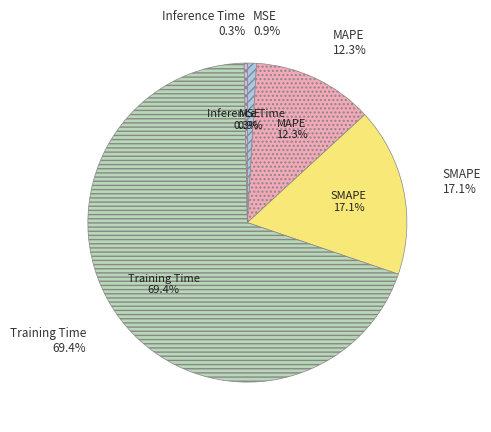

To the nearest percent, what is the combined percentage of MSE and Training Time?

70%